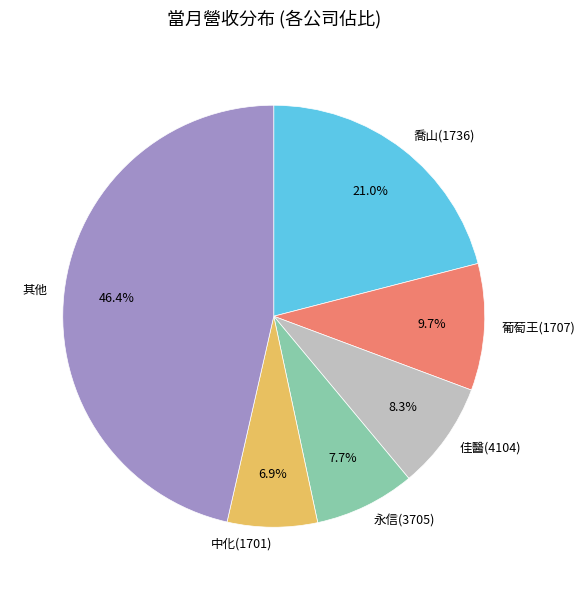

To the nearest percent, what is the average slice percentage?

17%